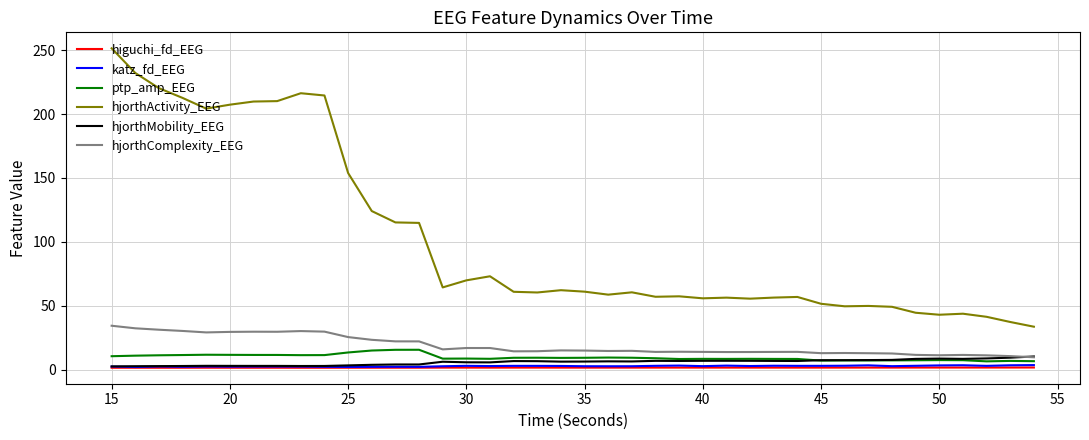

Which series has the widest spread of values?

hjorthActivity_EEG